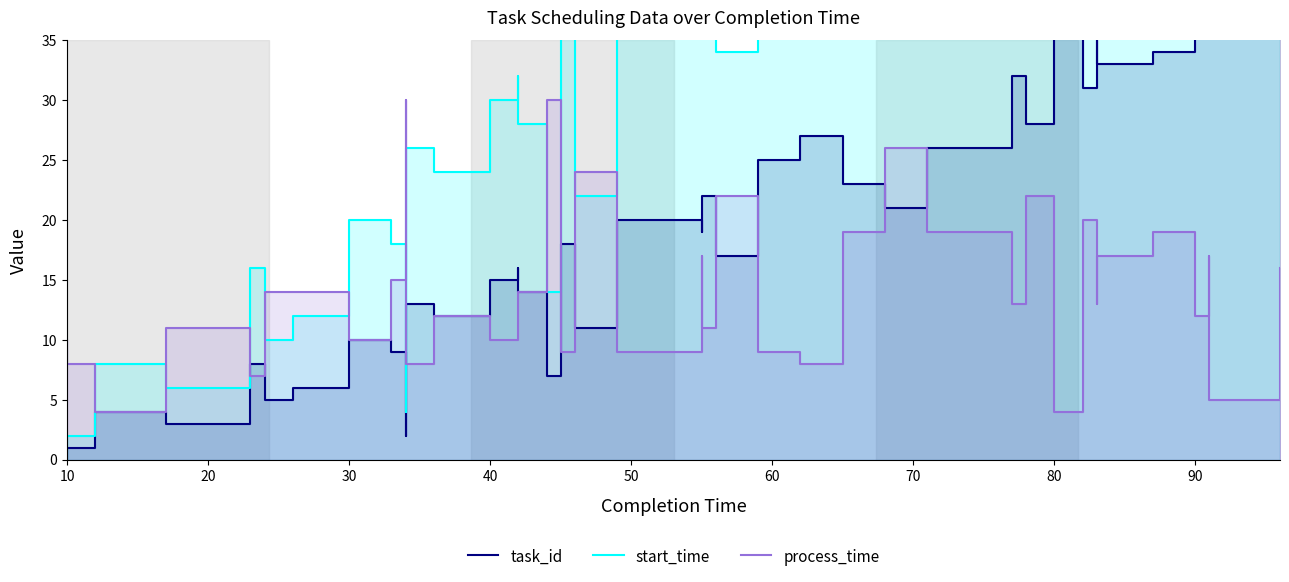

List the series in order of their peak value, lowest first.

process_time, task_id, start_time